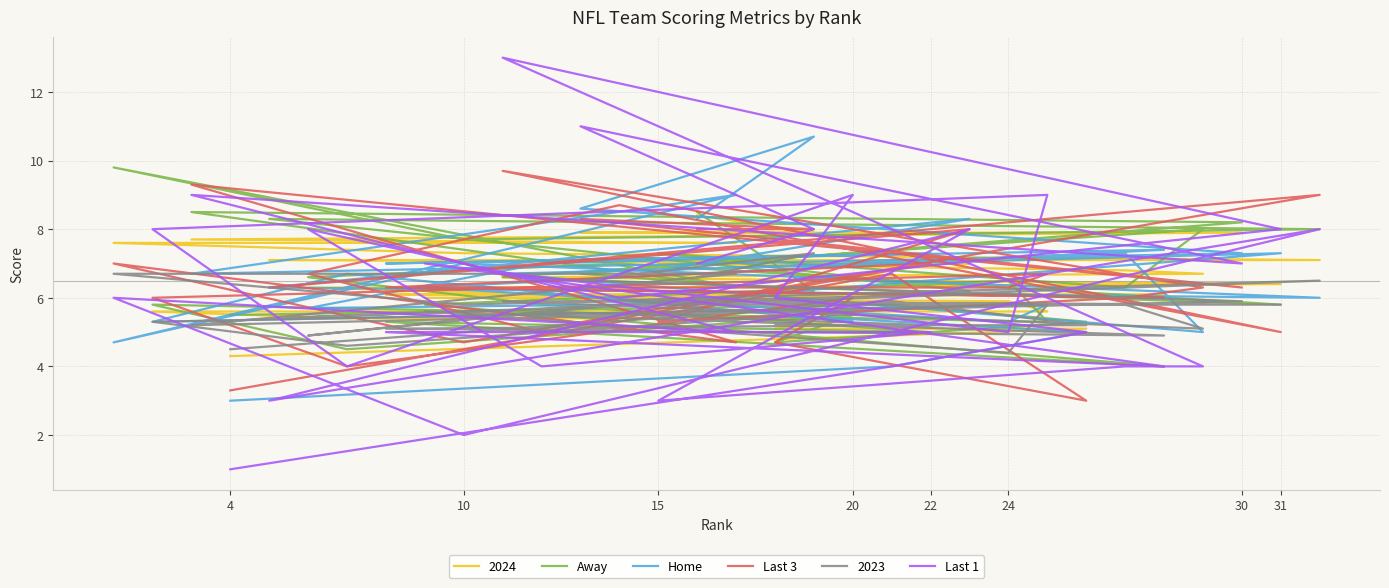

The value of Last 3 at 15 is 1.1. True or false?

False